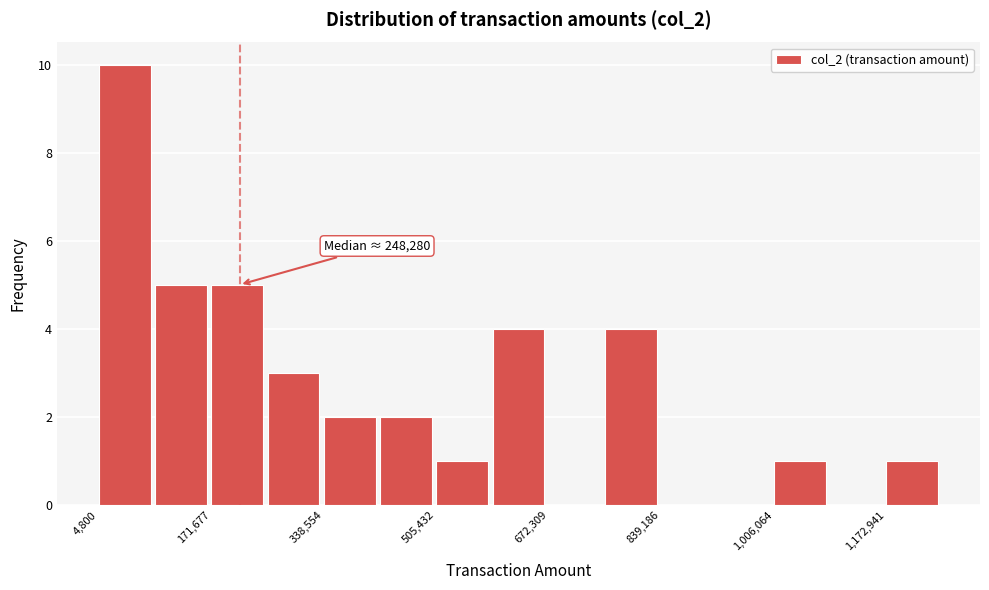

Which range on the x-axis has the tallest bar?

0 to 80000